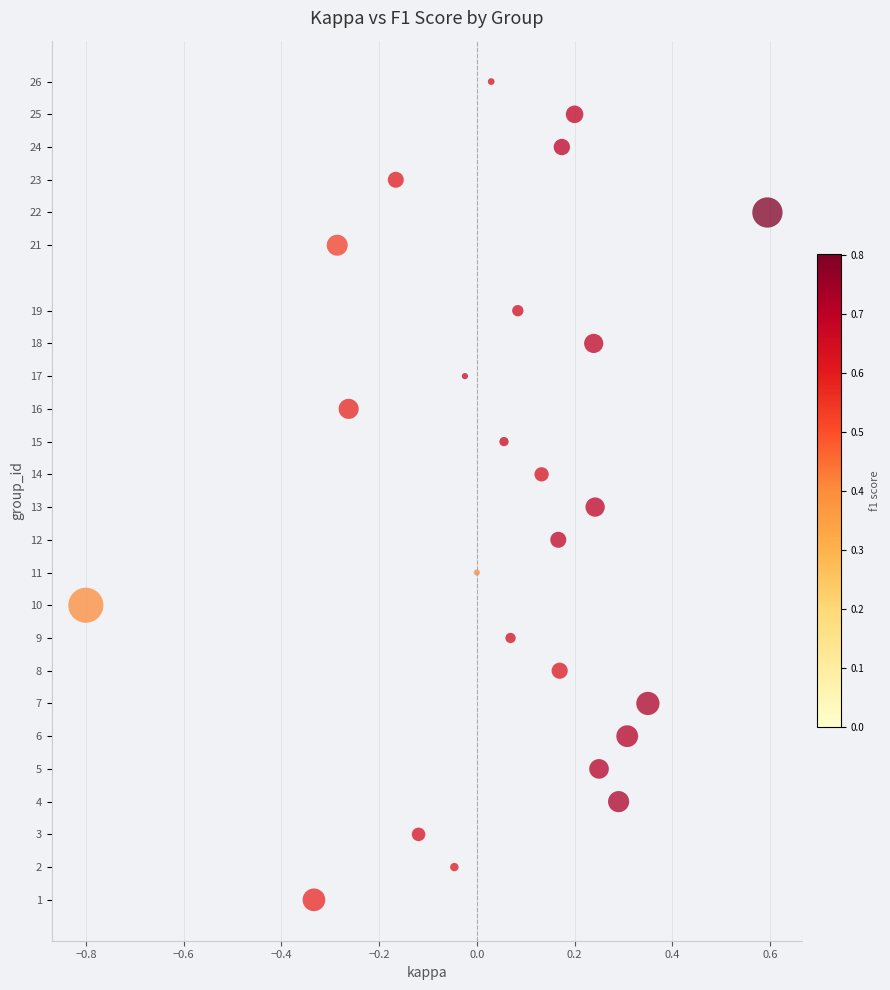

What is the range of Y values (max minus min)?

25